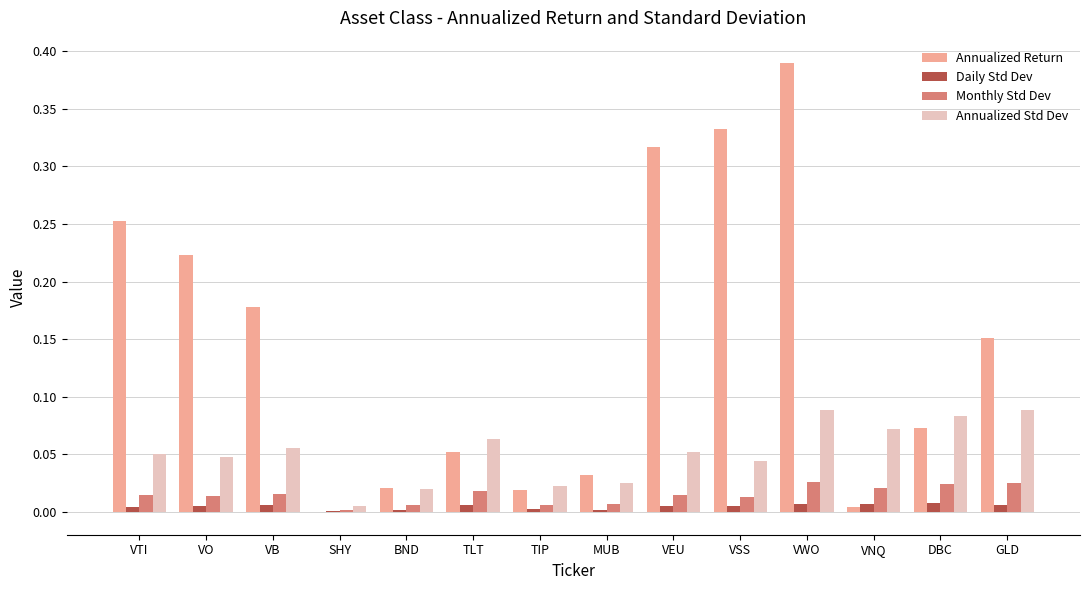

How many series are shown in this chart?

4